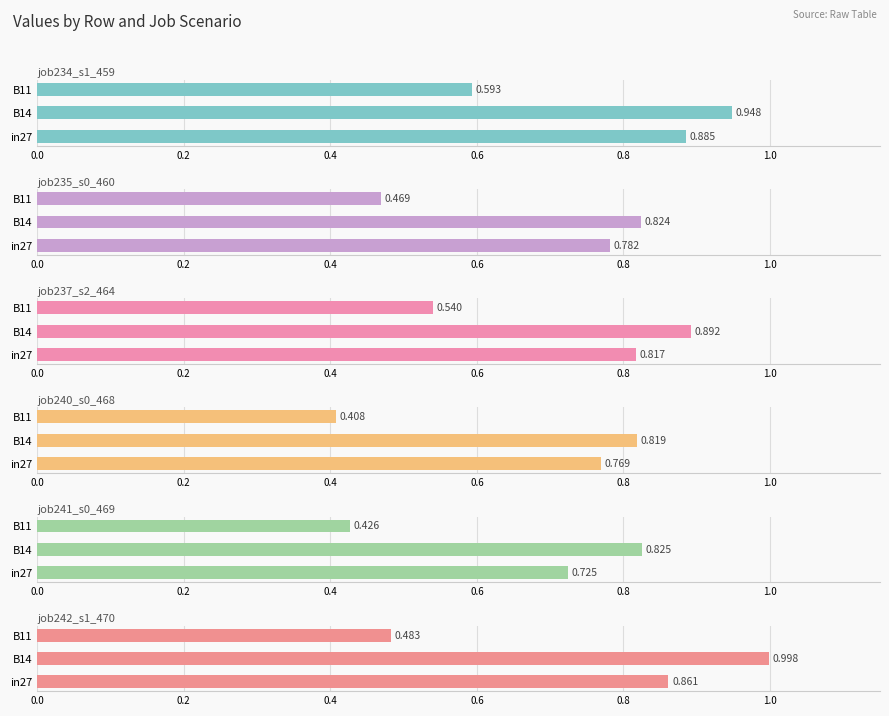

The job240_scenario0_468 series shows 0.4 at in27. True or false?

False